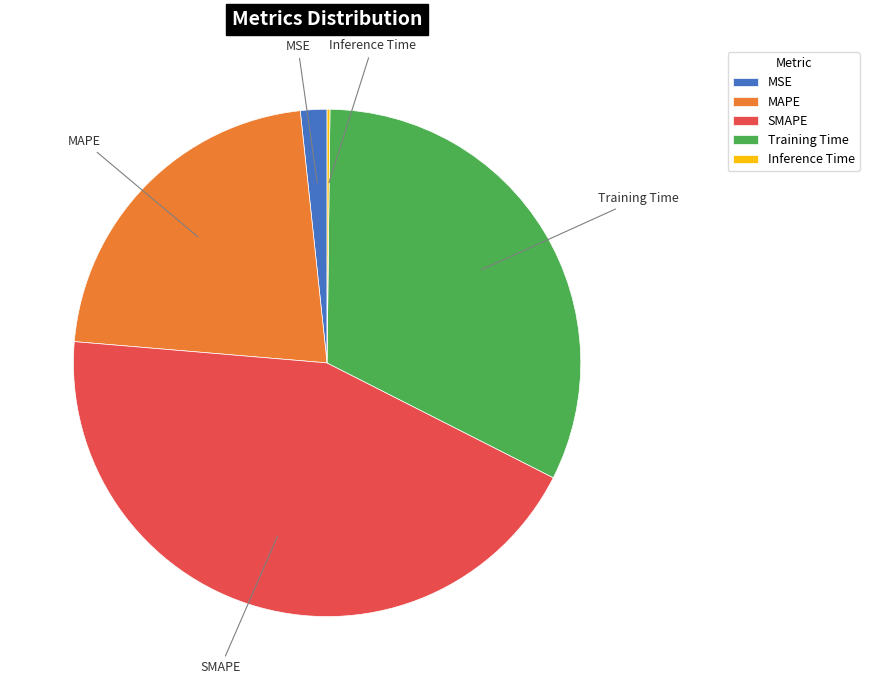

What is the largest slice in the pie chart?

SMAPE